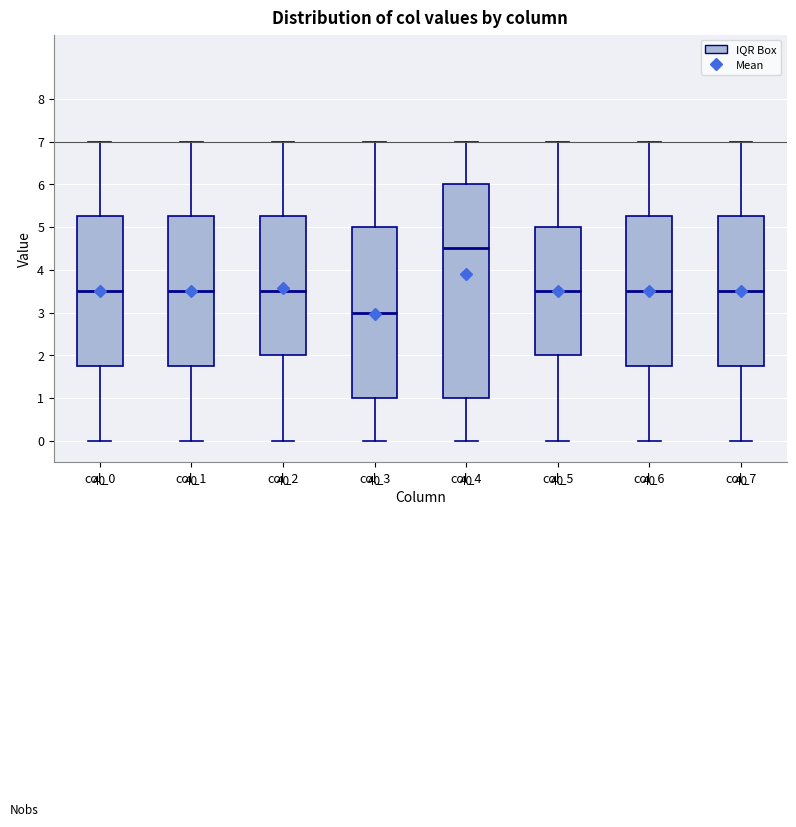

Reading left to right, transcribe this box plot: for each box, give where its median line is, the range the box spans, and where its two whiskers end, as read against the y-axis. The values are not printed on the chart, so give them approximately, as read against the axis.

col_0: median 3.5, box 1.8 to 5.3, whiskers 0.0 to 7.0
col_1: median 3.5, box 1.8 to 5.3, whiskers 0.0 to 7.0
col_2: median 3.5, box 2.0 to 5.3, whiskers 0.0 to 7.0
col_3: median 3.0, box 1.0 to 5.0, whiskers 0.0 to 7.0
col_4: median 4.5, box 1.0 to 6.0, whiskers 0.0 to 7.0
col_5: median 3.5, box 2.0 to 5.0, whiskers 0.0 to 7.0
col_6: median 3.5, box 1.8 to 5.3, whiskers 0.0 to 7.0
col_7: median 3.5, box 1.8 to 5.3, whiskers 0.0 to 7.0